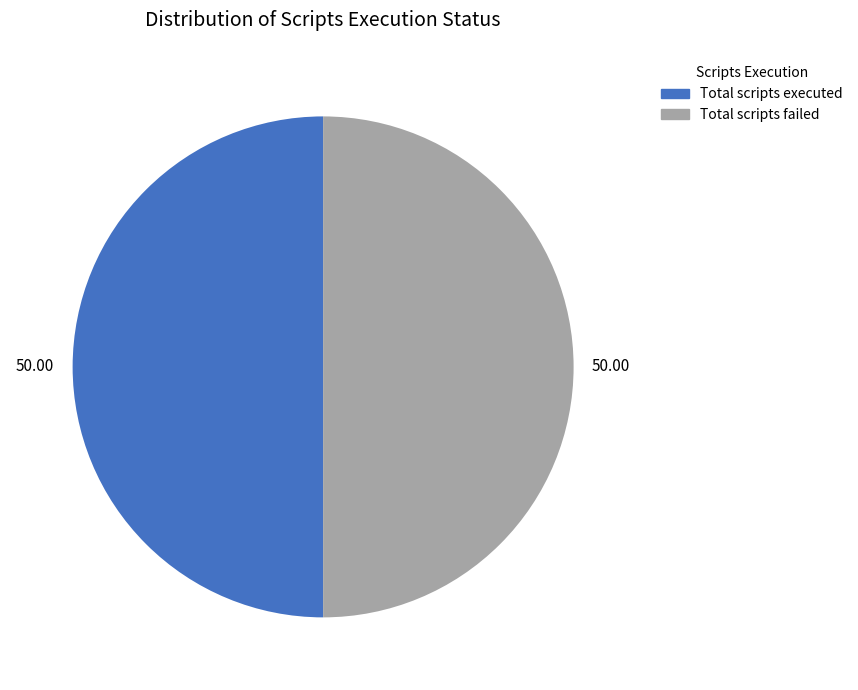

How many slices are in this pie chart?

2